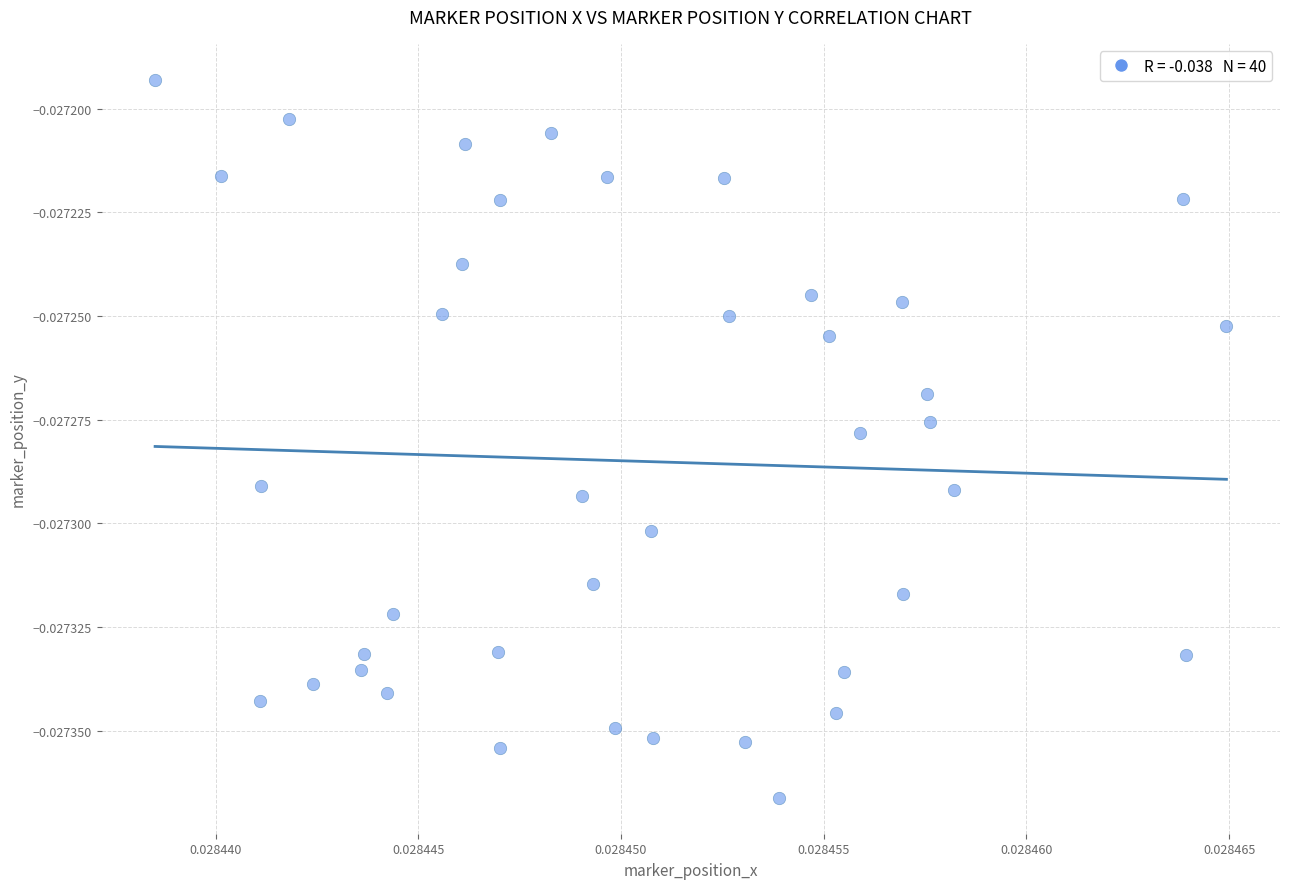

How many points are shown in the scatter plot?

40